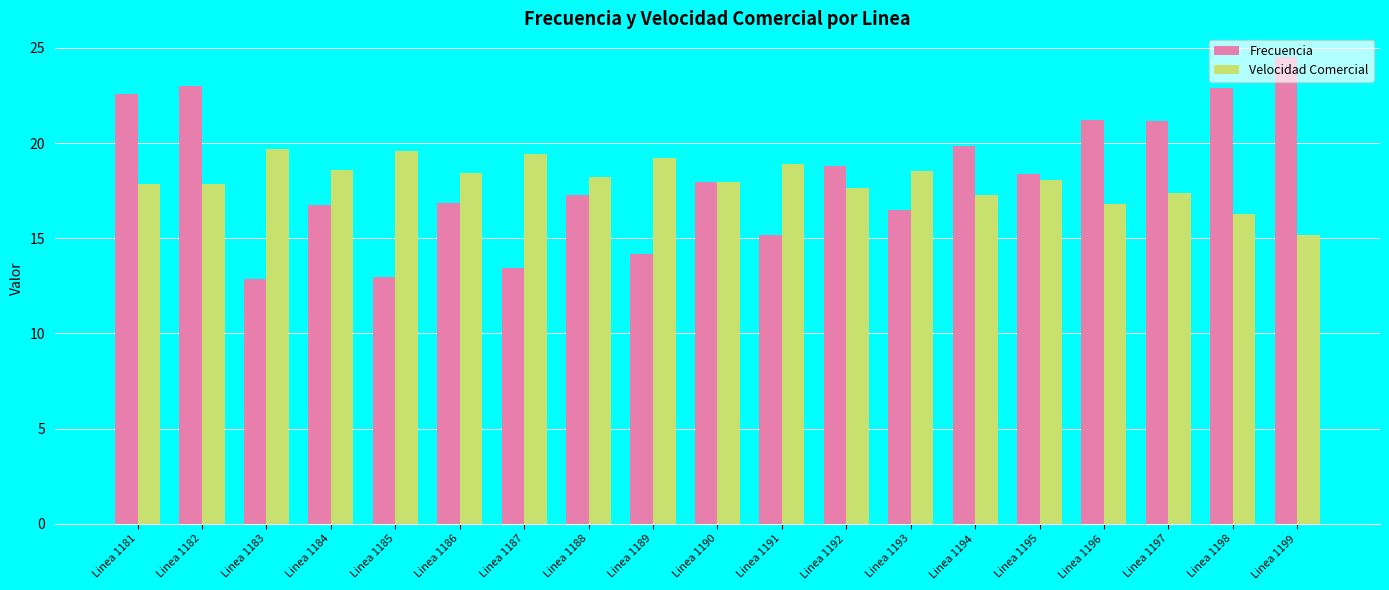

What is the approximate value of Frecuencia at Linea 1189?

14.2